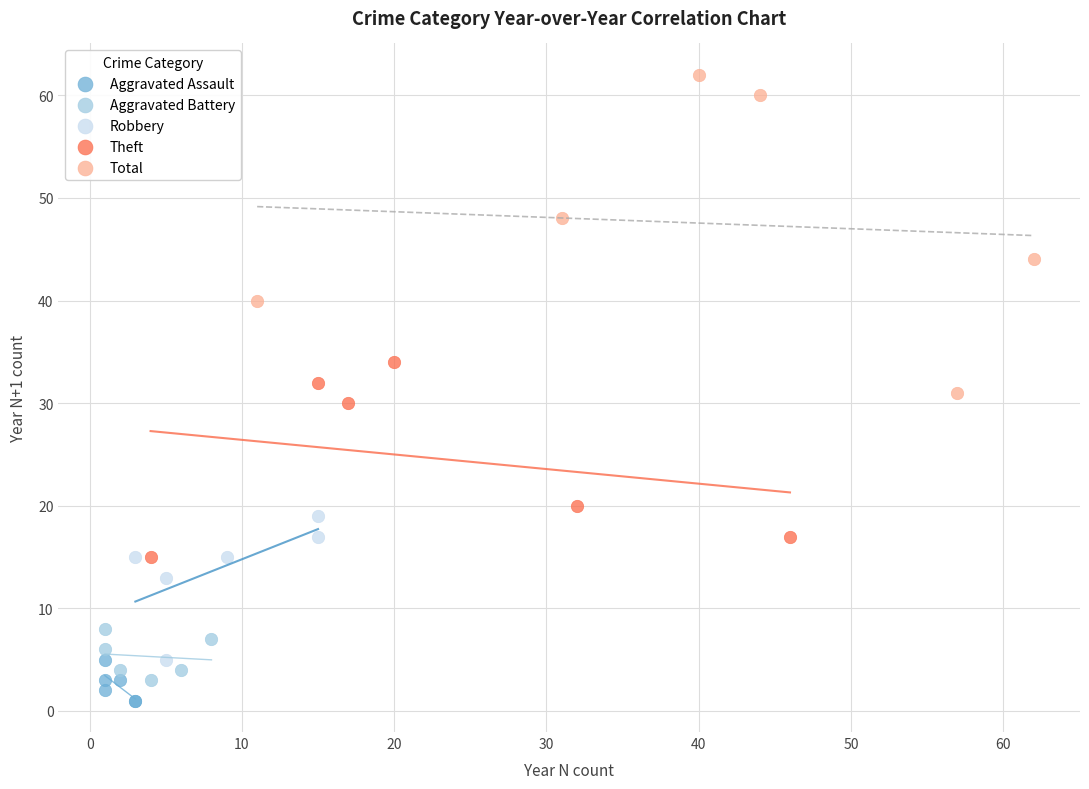

Which series has the widest spread of Y values?

Total